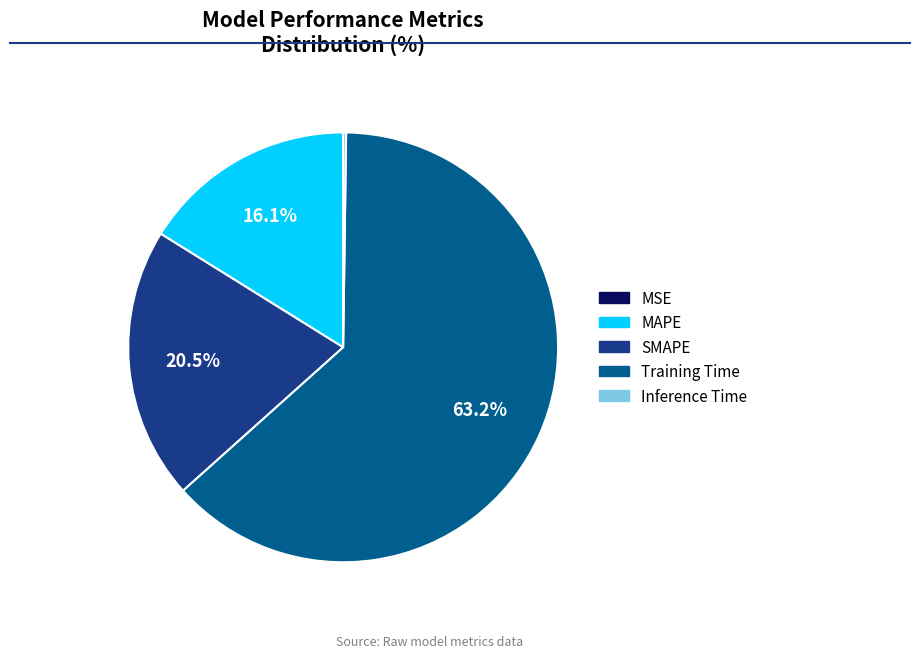

What percentage do MAPE and SMAPE together represent?

36.6%